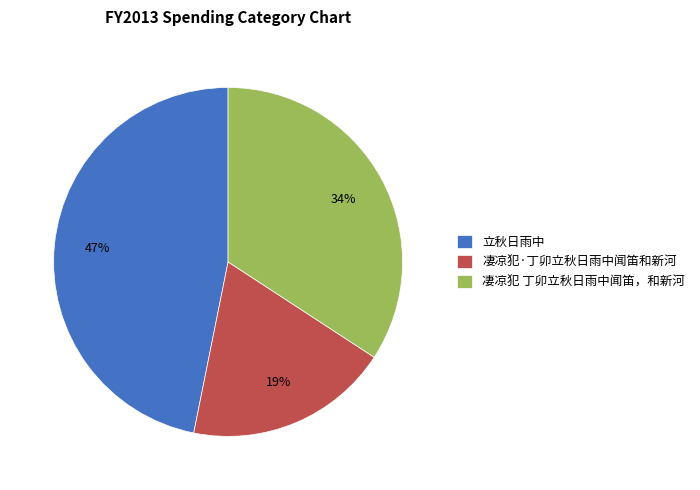

To the nearest percent, what portion does 凄凉犯 丁卯立秋日雨中闻笛，和新河 represent?

34%